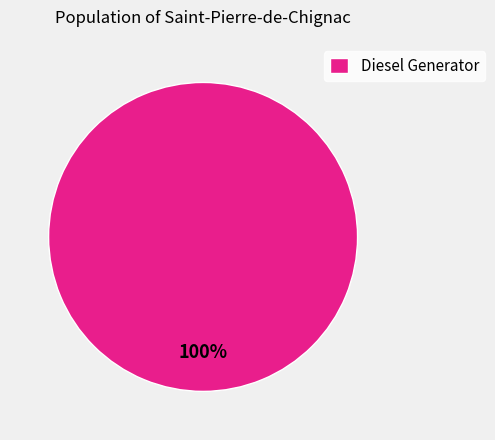

Rank the categories by value from highest to lowest.

Diesel Generator